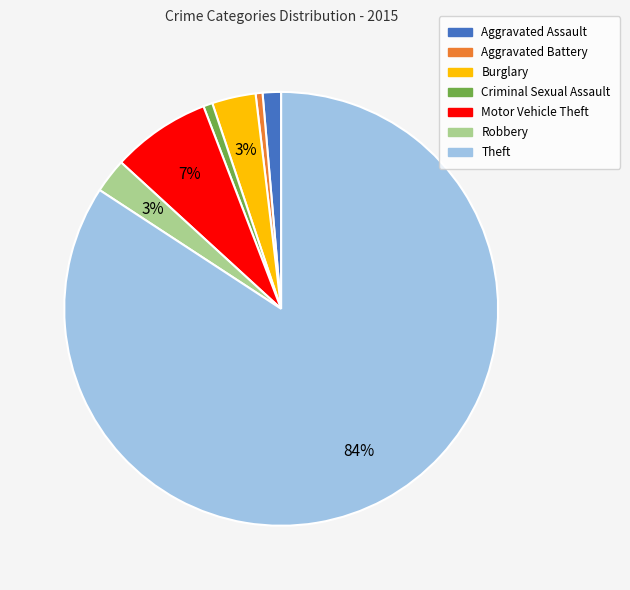

Does any single category account for the majority?

Yes